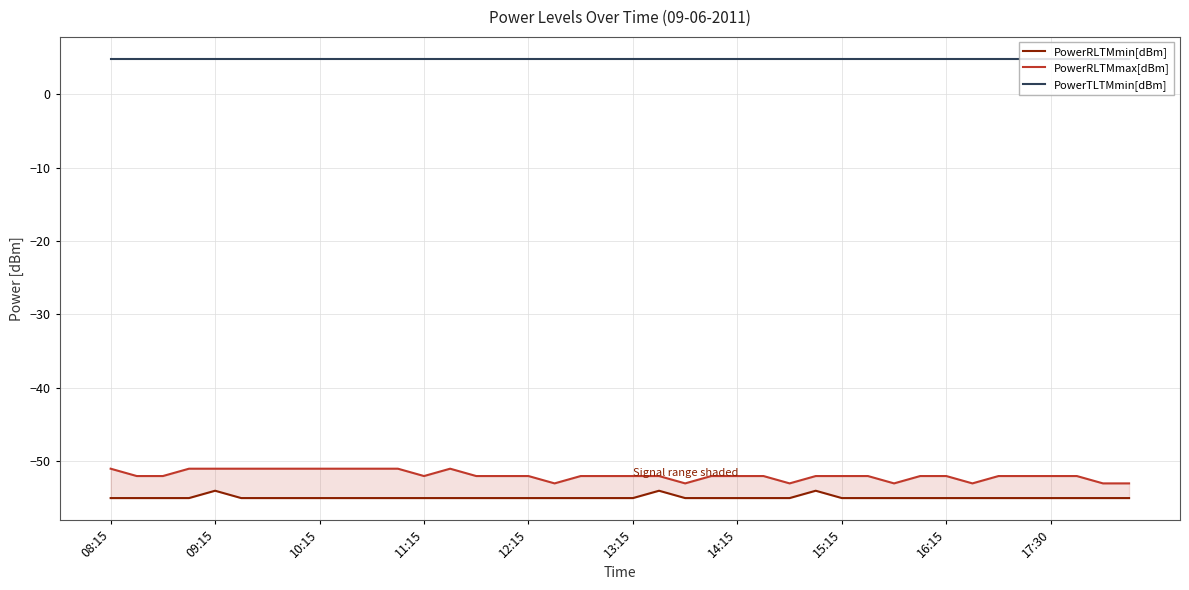

Rank the series at 18 from lowest to highest value.

PowerRLTMmin[dBm], PowerRLTMmax[dBm], PowerTLTMmin[dBm]